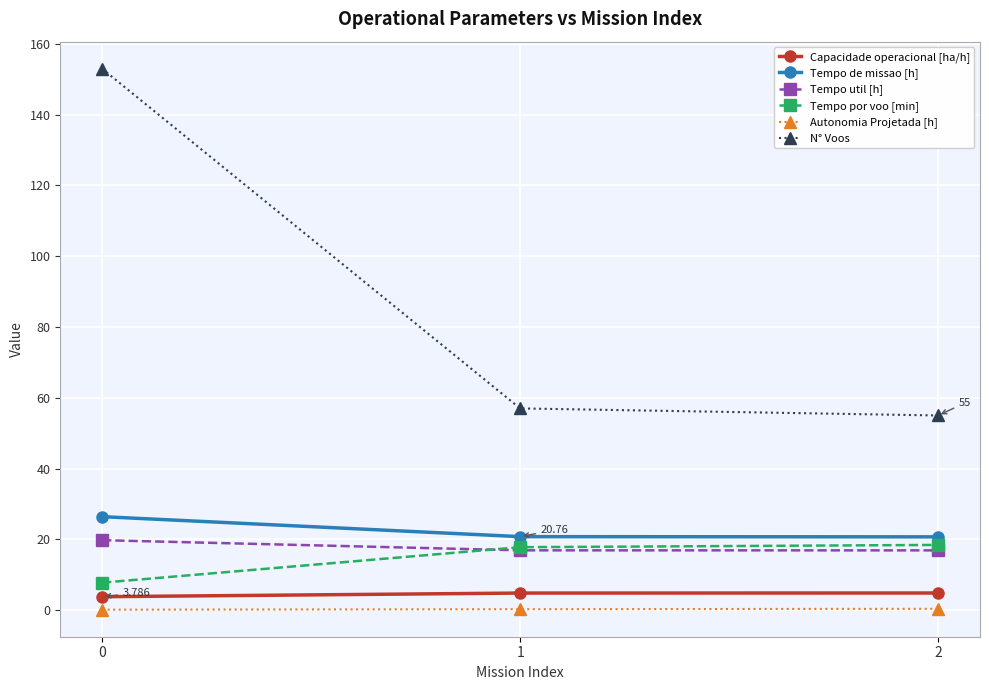

What is the difference between the maximum and minimum values in the Tempo de missao [h] series?

5.7